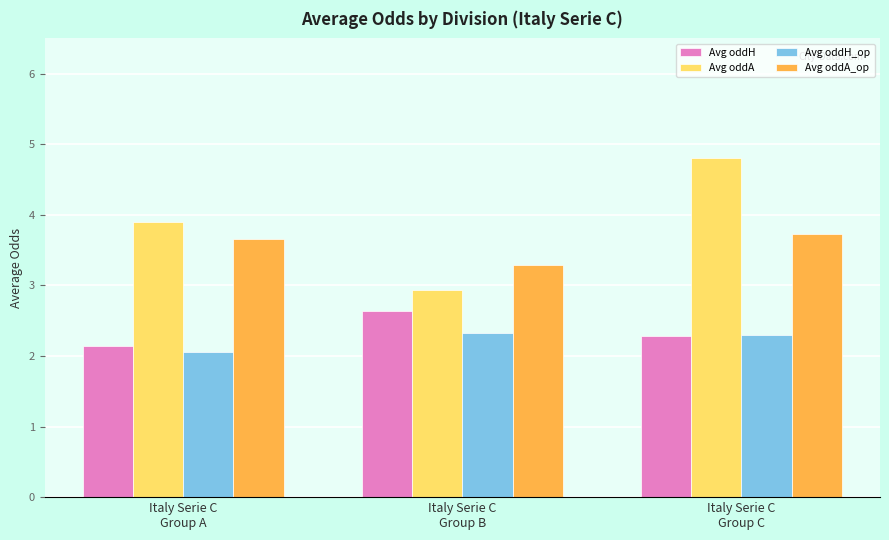

What are all the series names shown in the legend?

Avg oddH, Avg oddA, Avg oddH_op, Avg oddA_op